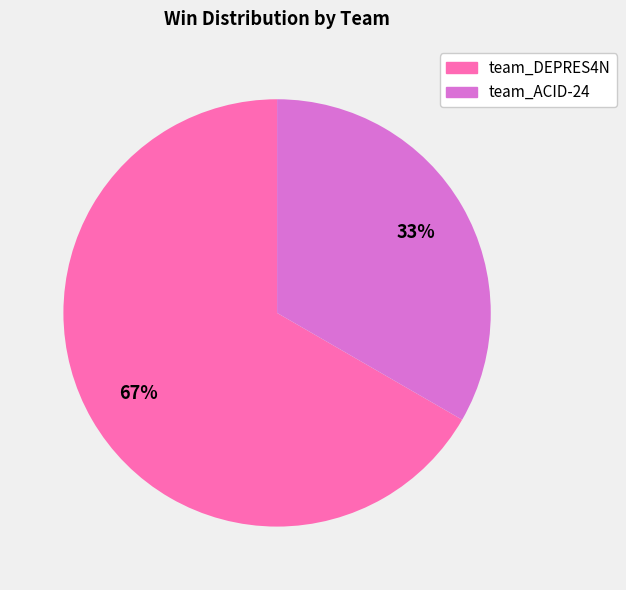

True or false: team_DEPRES4N accounts for 67% of the total.

True